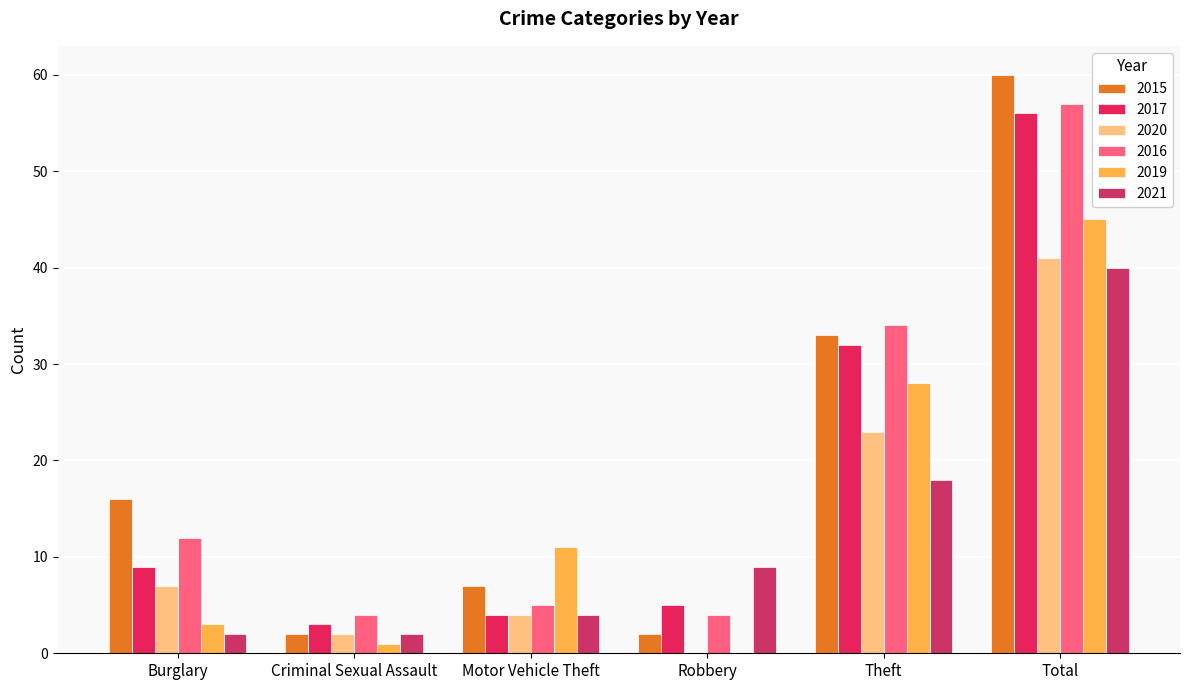

How many values in 2020 are above zero?

5